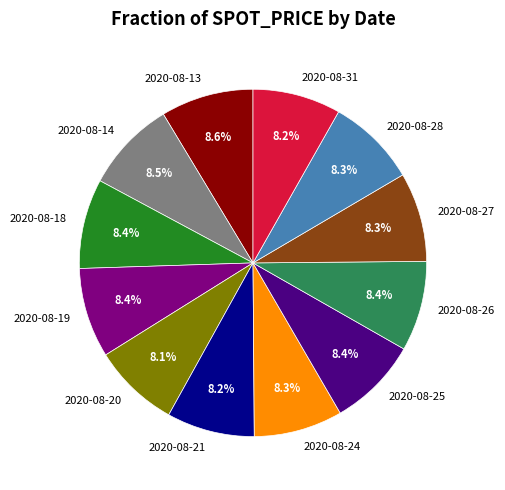

How many segments does this pie chart have?

12